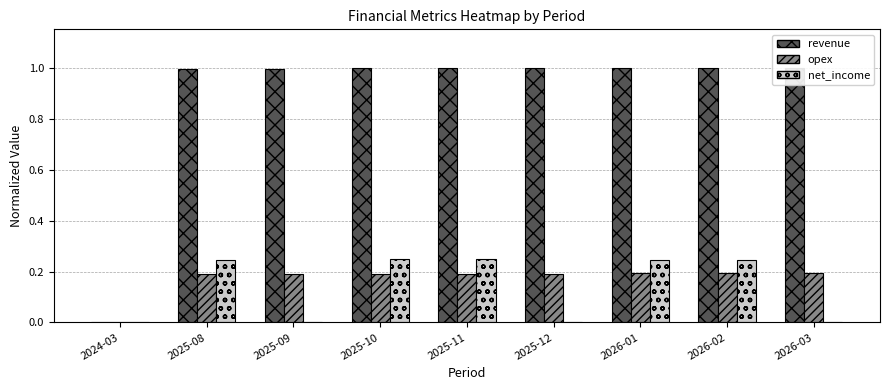

Reading left to right, what are all the values shown in this chart?

revenue: 2024-03=0.0	2025-08=1.0	2025-09=1.0	2025-10=1.0	2025-11=1.0	2025-12=1.0	2026-01=1.0	2026-02=1.0	2026-03=1.0
opex: 2024-03=0.0	2025-08=0.2	2025-09=0.2	2025-10=0.2	2025-11=0.2	2025-12=0.2	2026-01=0.2	2026-02=0.2	2026-03=0.2
net_income: 2024-03=0.0	2025-08=0.2	2025-09=0.0	2025-10=0.2	2025-11=0.2	2025-12=0.0	2026-01=0.2	2026-02=0.2	2026-03=0.0